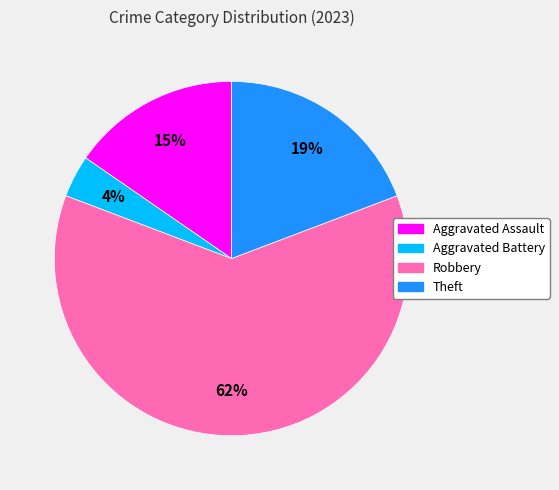

Do Aggravated Battery and Robbery together represent more than half of the pie?

Yes